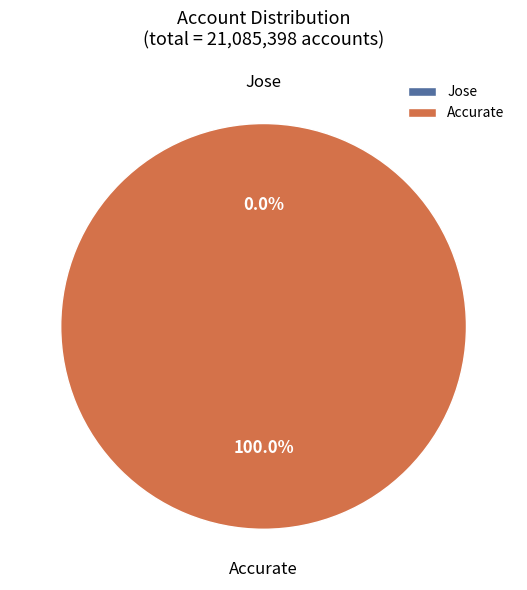

To the nearest percent, what portion does Accurate represent?

100%